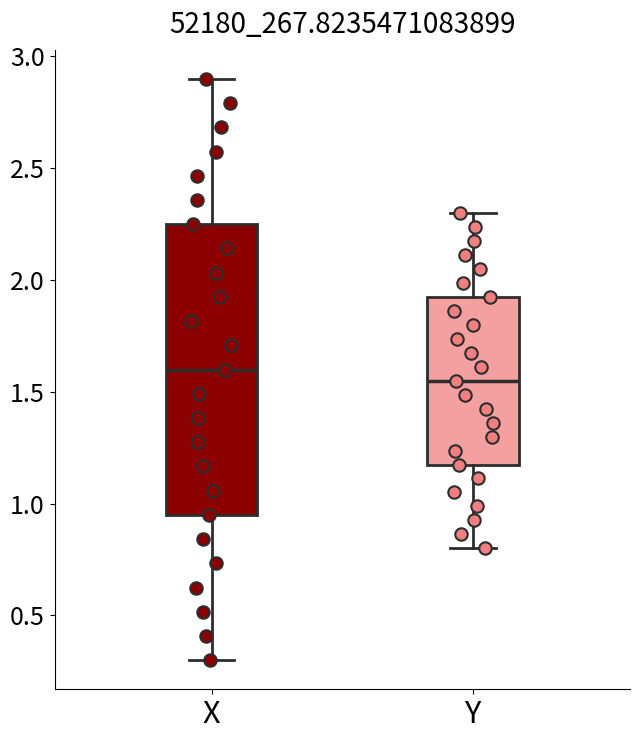

Reading left to right, transcribe this box plot: for each box, give where its median line is, the range the box spans, and where its two whiskers end, as read against the y-axis. The values are not printed on the chart, so give them approximately, as read against the axis.

X: median 1.60, box 0.95 to 2.25, whiskers 0.30 to 2.90
Y: median 1.55, box 1.20 to 1.95, whiskers 0.80 to 2.30